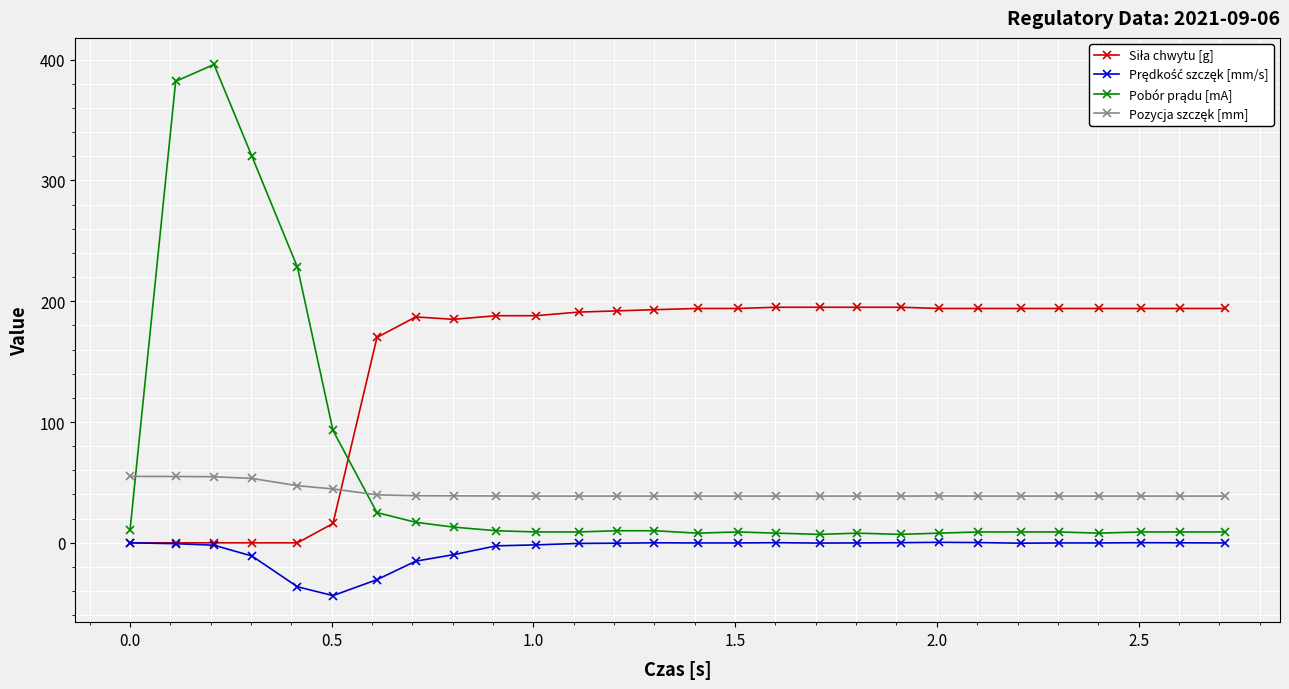

What is the smallest value displayed?

-43.7